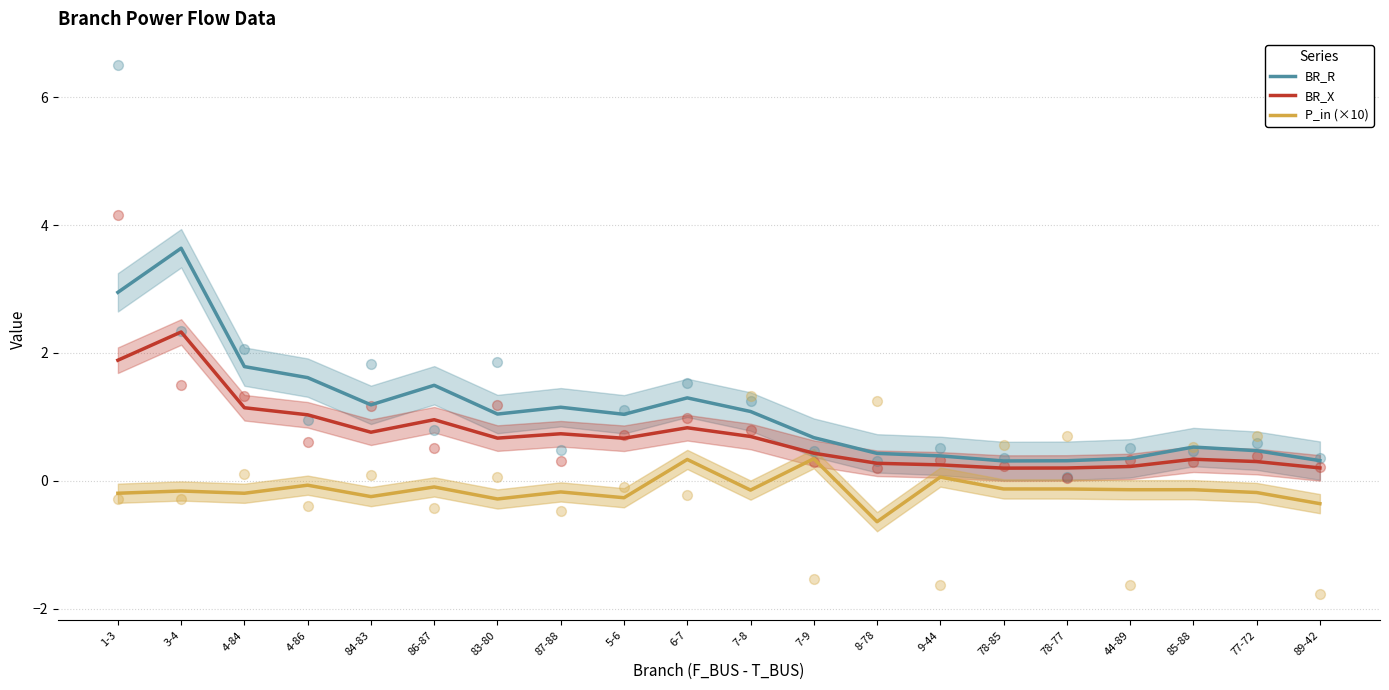

At which category is the sum across all series the highest?

3-4